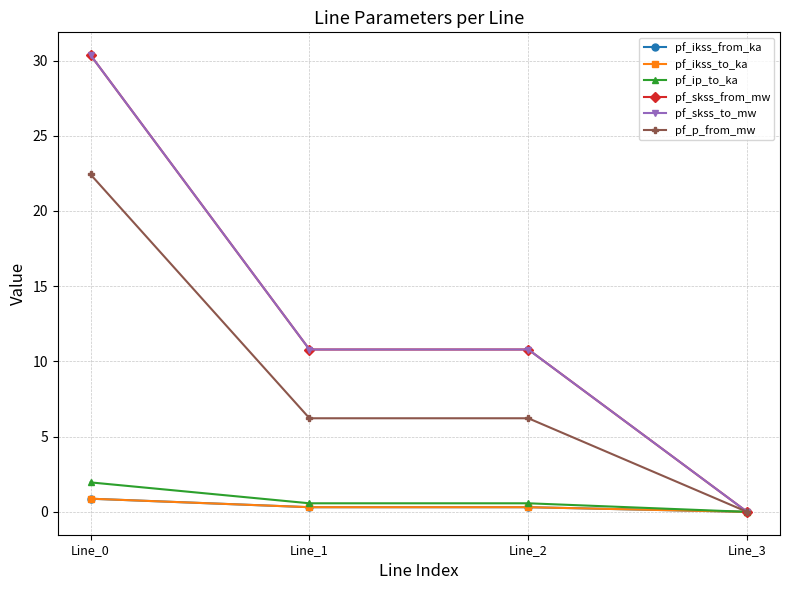

Is this an area chart (filled region under the line)?

No